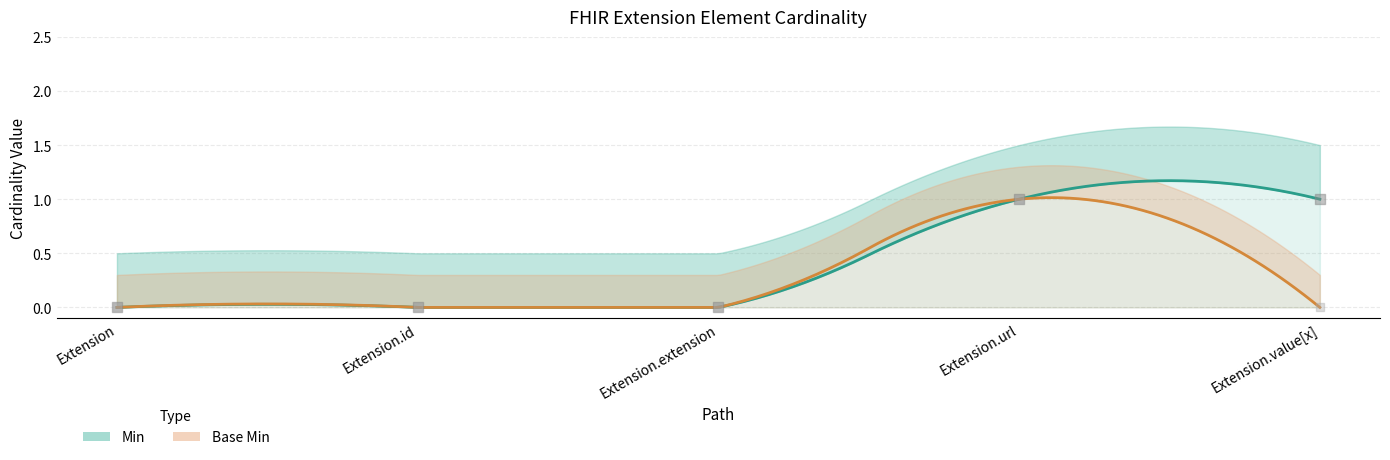

Which series contains the highest Y value?

Min